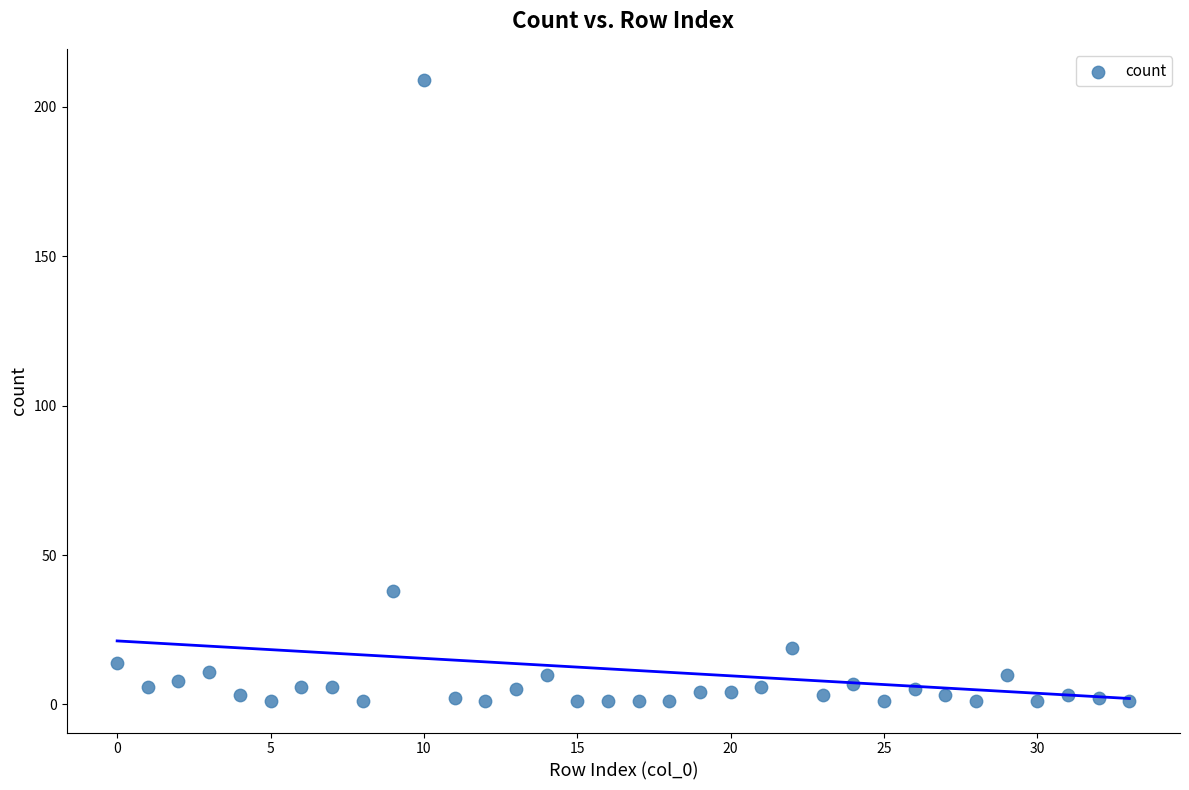

What Y value in the scatter plot is closest to 105?

38